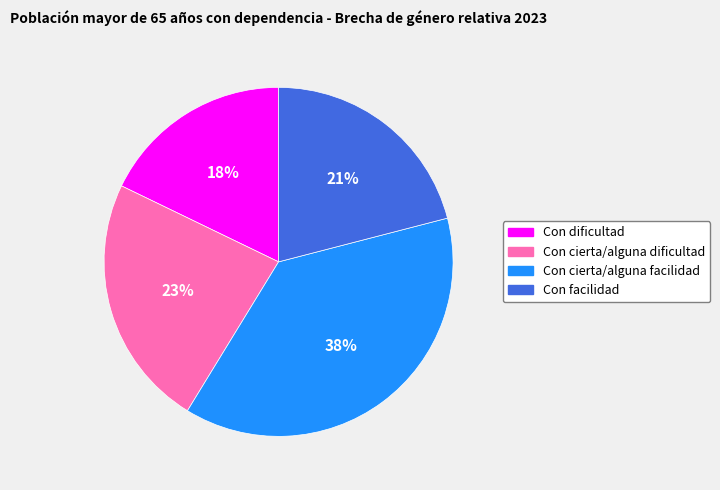

Which category has the smallest portion of the pie?

Con dificultad